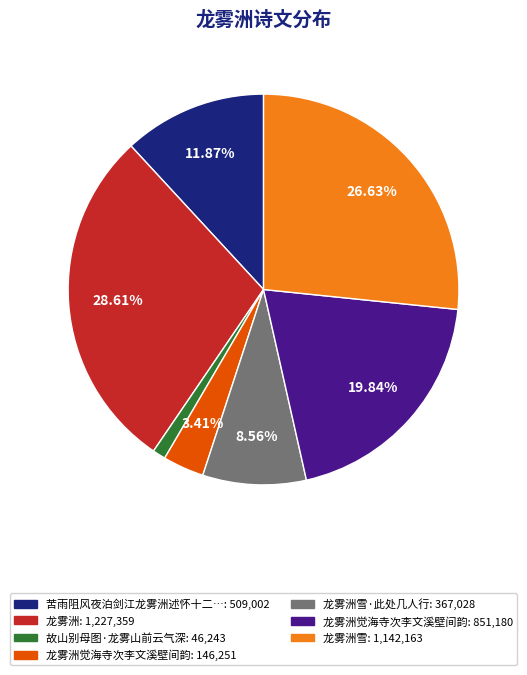

Is there a majority slice in this chart?

No